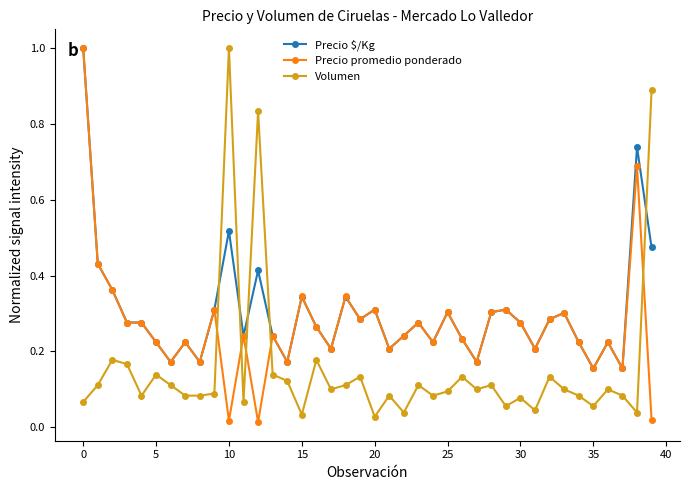

Rank the series by their average value, from lowest to highest.

Volumen, Precio promedio ponderado, Precio $/Kg